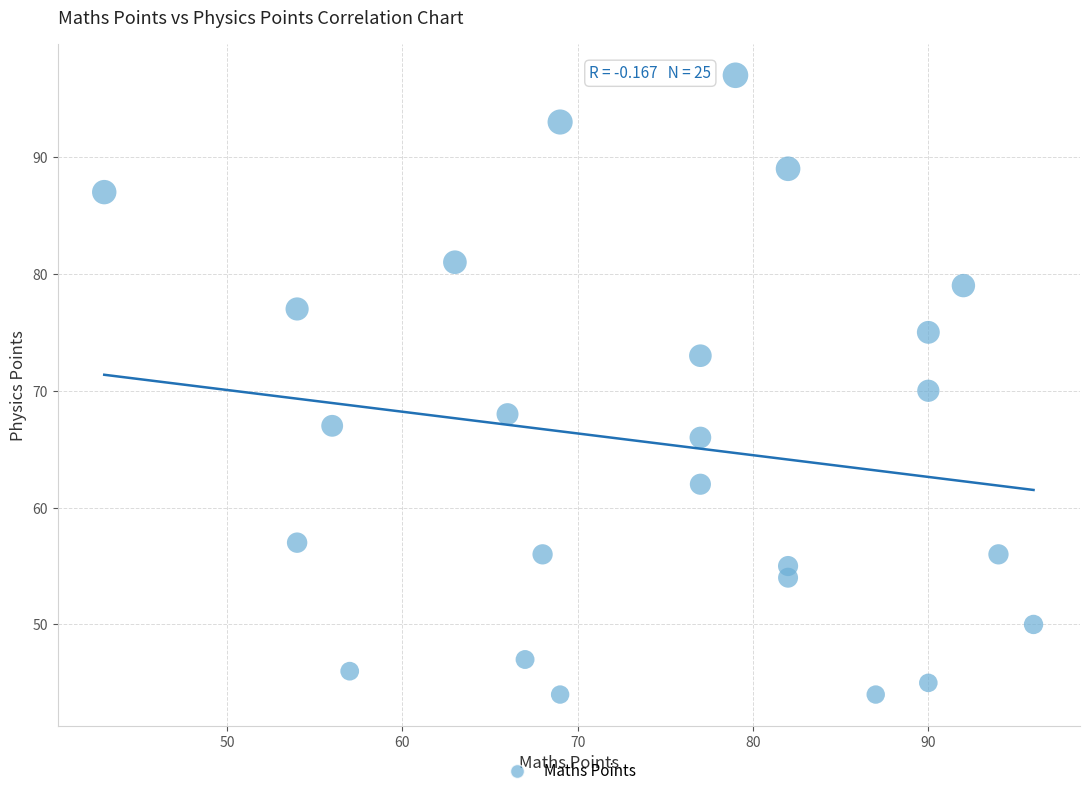

What is the range of Y values (max minus min)?

53